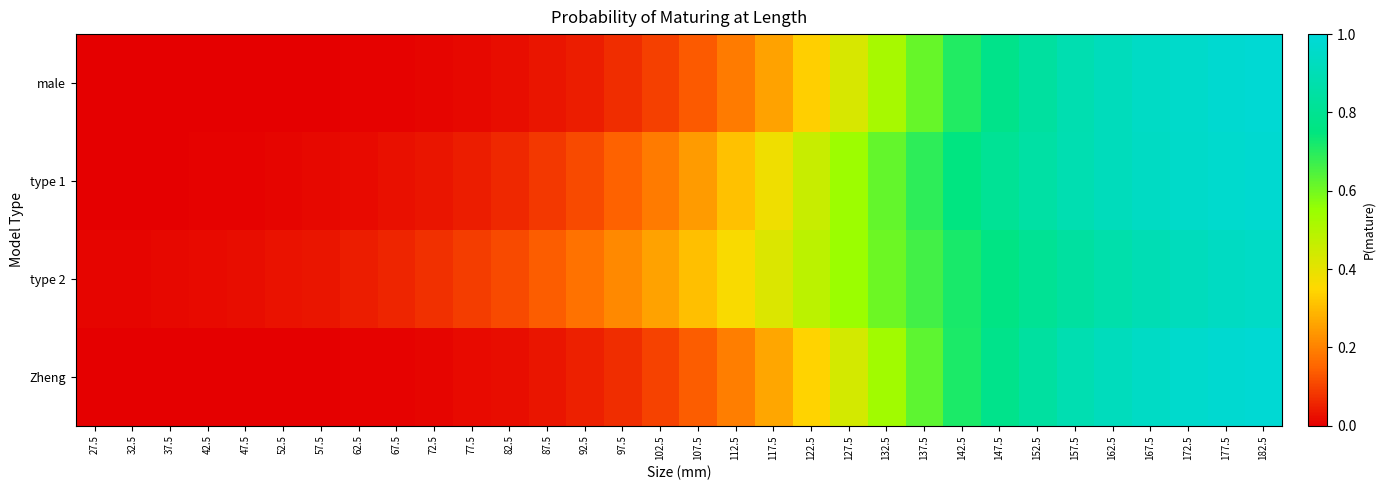

Reading right to left, transcribe all the data shown in this chart.

male: 182.5=1.0	177.5=1.0	172.5=1.0	167.5=0.9	162.5=0.9	157.5=0.9	152.5=0.8	147.5=0.8	142.5=0.7	137.5=0.6	132.5=0.5	127.5=0.4	122.5=0.3	117.5=0.3	112.5=0.2	107.5=0.1	102.5=0.1	97.5=0.1	92.5=0.0	87.5=0.0	82.5=0.0	77.5=0.0	72.5=0.0	67.5=0.0	62.5=0.0	57.5=0.0	52.5=0.0	47.5=0.0	42.5=0.0	37.5=0.0	32.5=0.0	27.5=0.0
type 1: 182.5=1.0	177.5=1.0	172.5=1.0	167.5=0.9	162.5=0.9	157.5=0.9	152.5=0.9	147.5=0.8	142.5=0.8	137.5=0.7	132.5=0.6	127.5=0.5	122.5=0.5	117.5=0.4	112.5=0.3	107.5=0.2	102.5=0.2	97.5=0.1	92.5=0.1	87.5=0.1	82.5=0.1	77.5=0.0	72.5=0.0	67.5=0.0	62.5=0.0	57.5=0.0	52.5=0.0	47.5=0.0	42.5=0.0	37.5=0.0	32.5=0.0	27.5=0.0
type 2: 182.5=0.9	177.5=0.9	172.5=0.9	167.5=0.9	162.5=0.9	157.5=0.8	152.5=0.8	147.5=0.8	142.5=0.7	137.5=0.7	132.5=0.6	127.5=0.5	122.5=0.5	117.5=0.4	112.5=0.4	107.5=0.3	102.5=0.3	97.5=0.2	92.5=0.2	87.5=0.1	82.5=0.1	77.5=0.1	72.5=0.1	67.5=0.1	62.5=0.0	57.5=0.0	52.5=0.0	47.5=0.0	42.5=0.0	37.5=0.0	32.5=0.0	27.5=0.0
Zheng: 182.5=1.0	177.5=1.0	172.5=1.0	167.5=0.9	162.5=0.9	157.5=0.9	152.5=0.8	147.5=0.8	142.5=0.7	137.5=0.6	132.5=0.5	127.5=0.4	122.5=0.3	117.5=0.3	112.5=0.2	107.5=0.1	102.5=0.1	97.5=0.1	92.5=0.0	87.5=0.0	82.5=0.0	77.5=0.0	72.5=0.0	67.5=0.0	62.5=0.0	57.5=0.0	52.5=0.0	47.5=0.0	42.5=0.0	37.5=0.0	32.5=0.0	27.5=0.0